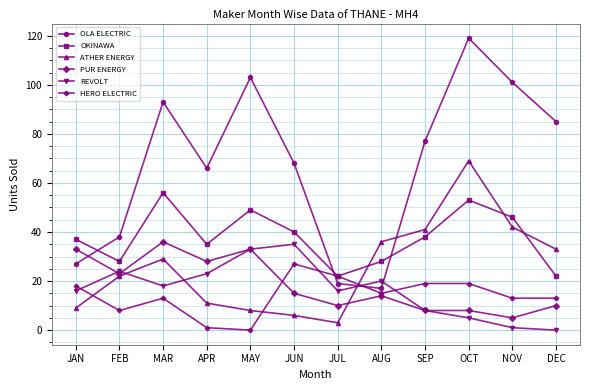

Reading right to left, transcribe all the data shown in this chart.

OLA ELECTRIC: 85	101	119	77	17	19	68	103	66	93	38	27
OKINAWA: 22	46	53	38	28	22	40	49	35	56	28	37
ATHER ENERGY: 33	42	69	41	36	3	6	8	11	29	22	9
PUR ENERGY: 10	5	8	8	14	10	15	33	28	36	23	33
REVOLT: 0	1	5	8	20	16	35	33	23	18	24	16
HERO ELECTRIC: 13	13	19	19	15	22	27	0	1	13	8	18